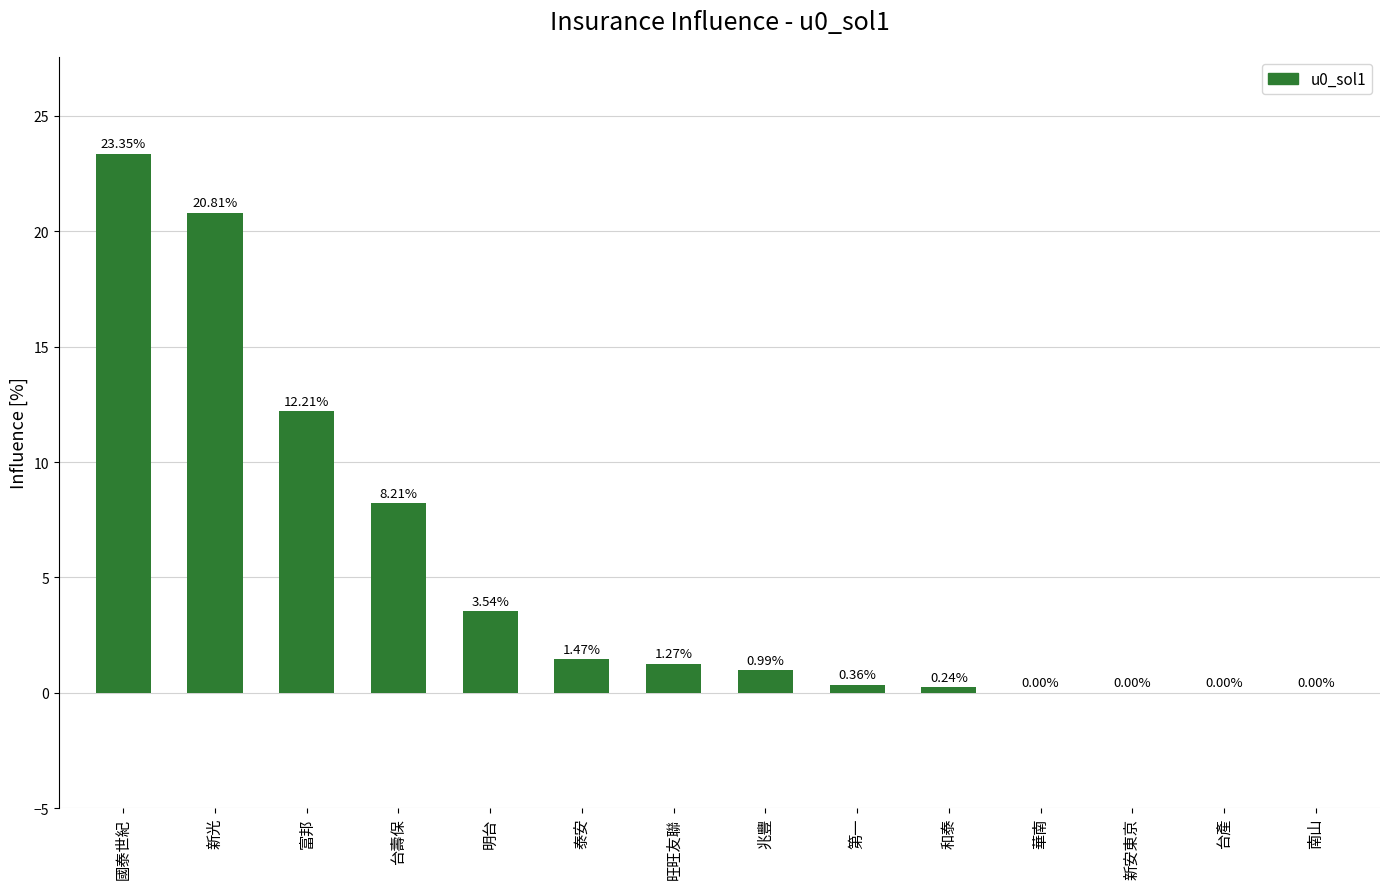

Are the bars horizontal?

No